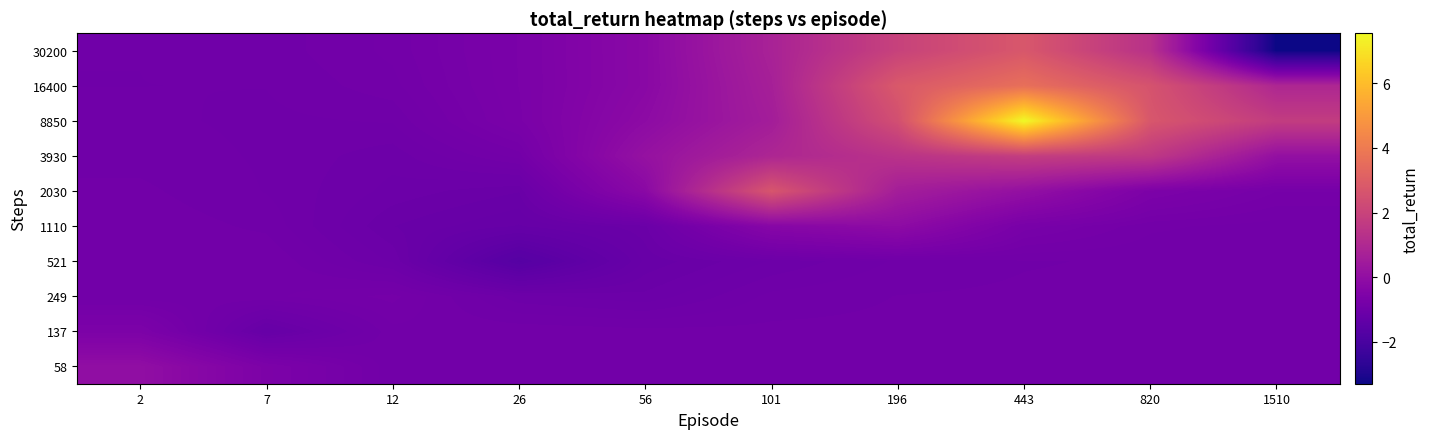

Rank the series at 101 from highest to lowest value.

2030, 3930, 30200, 16400, 8850, 1110, 137, 58, 249, 521